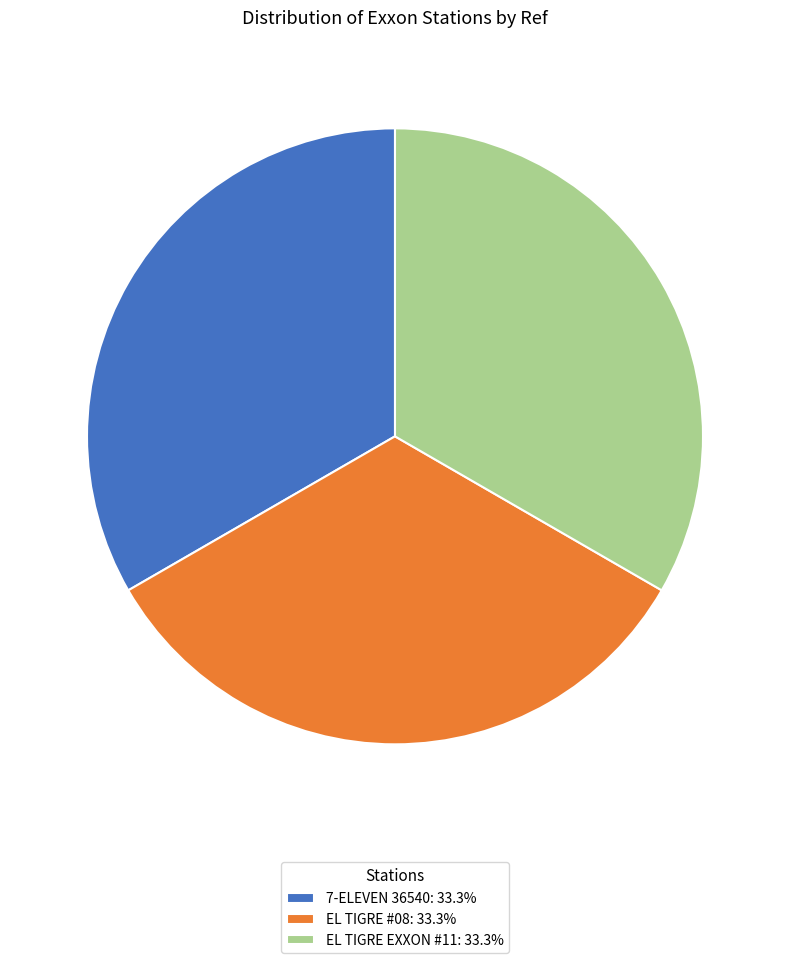

Does 7-ELEVEN 36540: 33.3% account for over 50% of the chart?

No